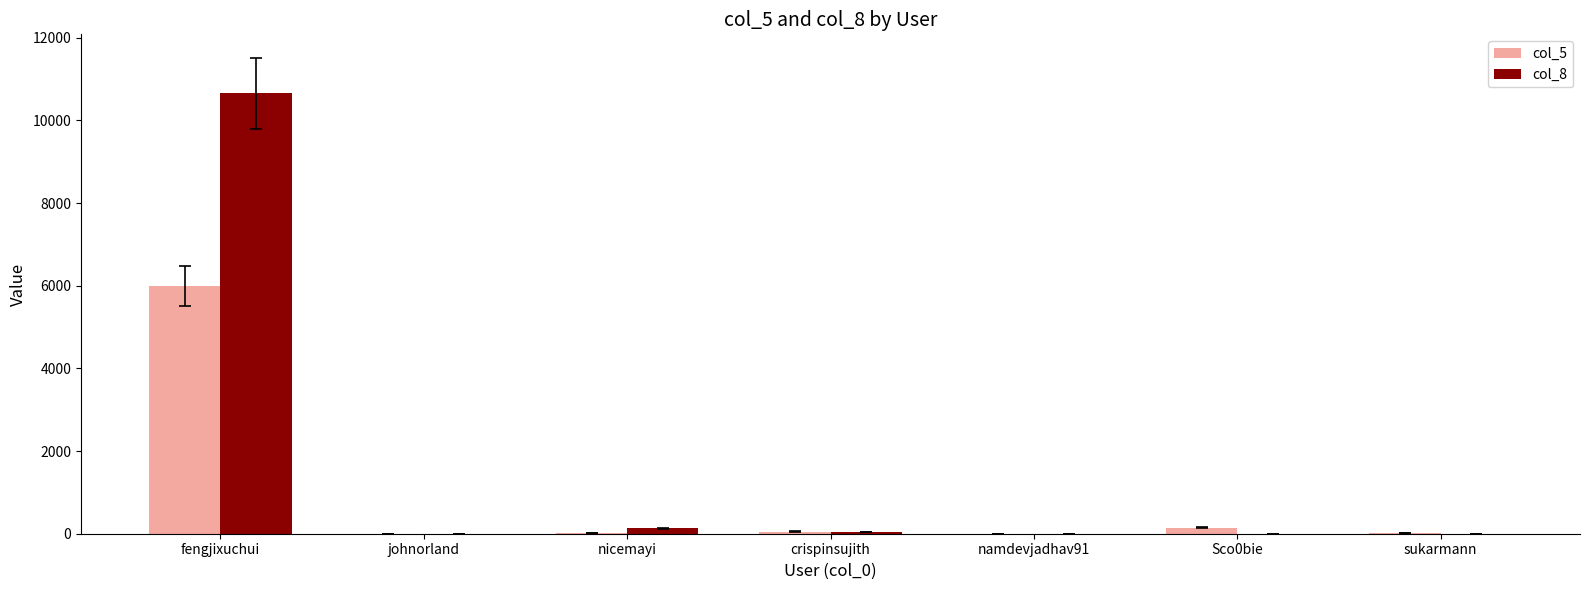

Are the bars grouped side by side (vs. stacked)?

Yes